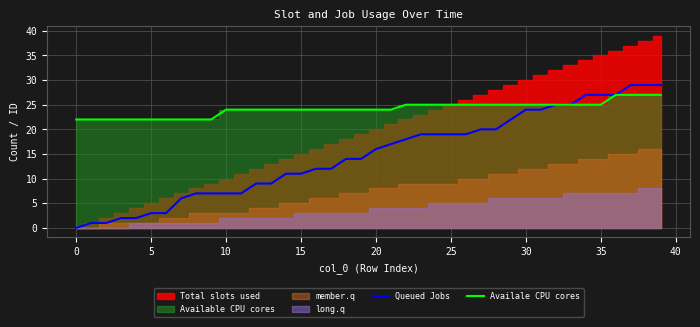

At how many categories does at least one series exceed 23?

30